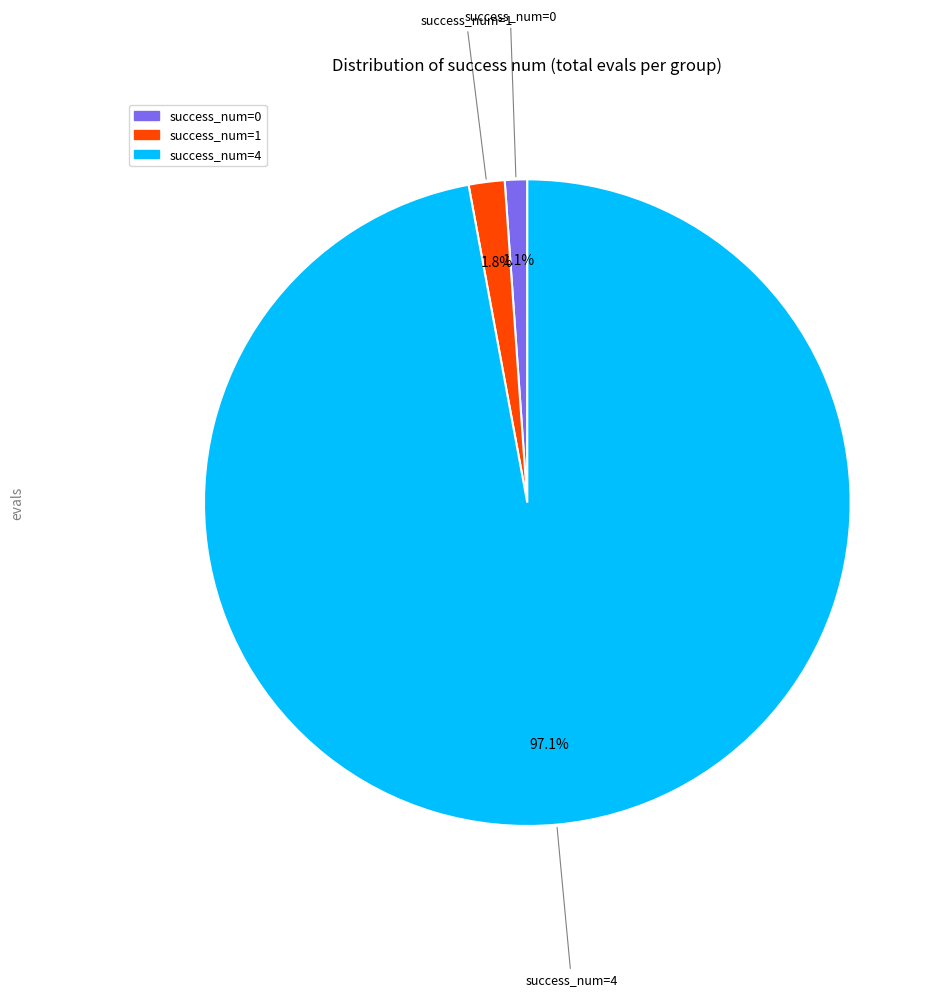

How many segments does this pie chart have?

3